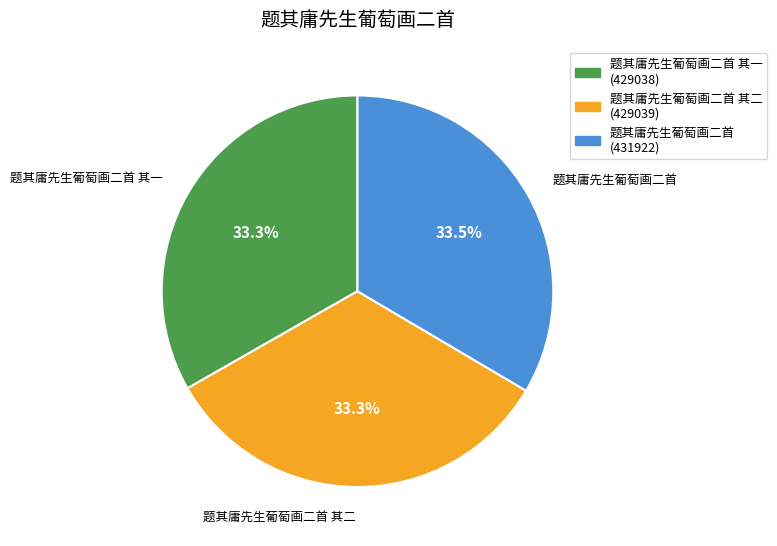

What is the ratio of the value at 题其庸先生葡萄画二首 其一 to the value at 题其庸先生葡萄画二首?

1.0